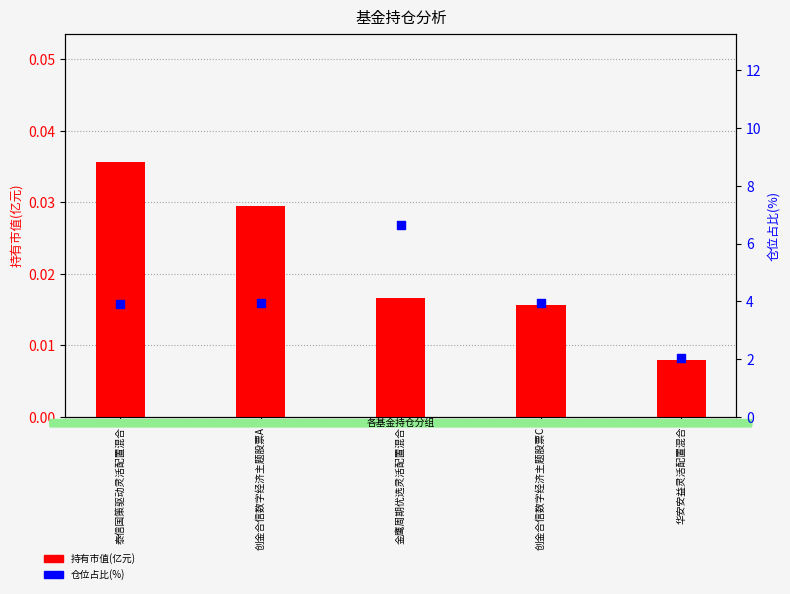

Which series has the widest spread of Y values?

仓位占比(%)